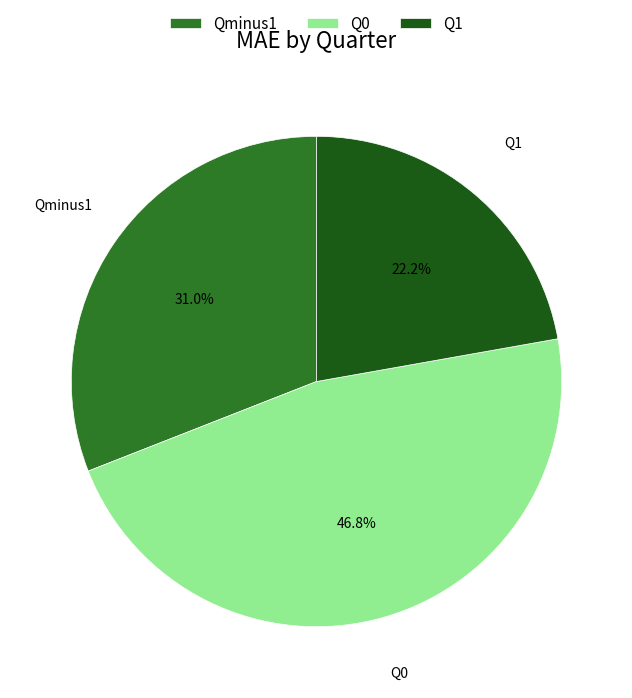

Does Q0 represent more than half of the total?

No